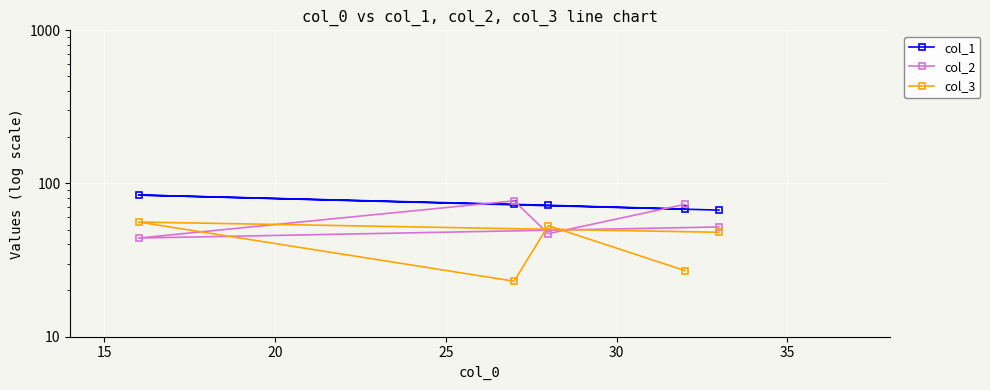

Is it true that col_1 equals 100 at 20?

False